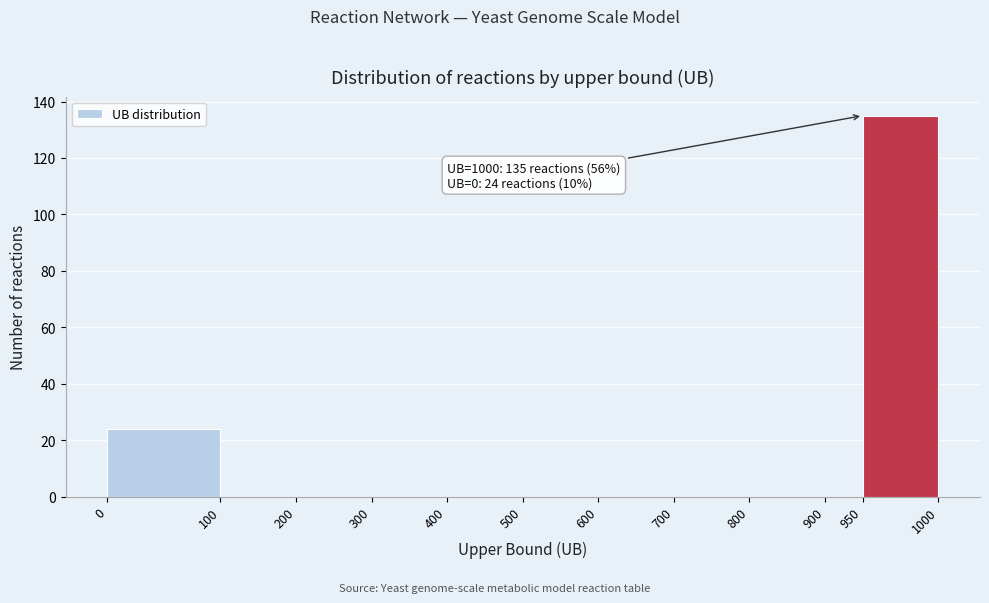

Reading left to right, transcribe all the data shown in this chart.

0=24	100=0	200=0	300=0	400=0	500=0	600=0	700=0	800=0	900=0	950=135